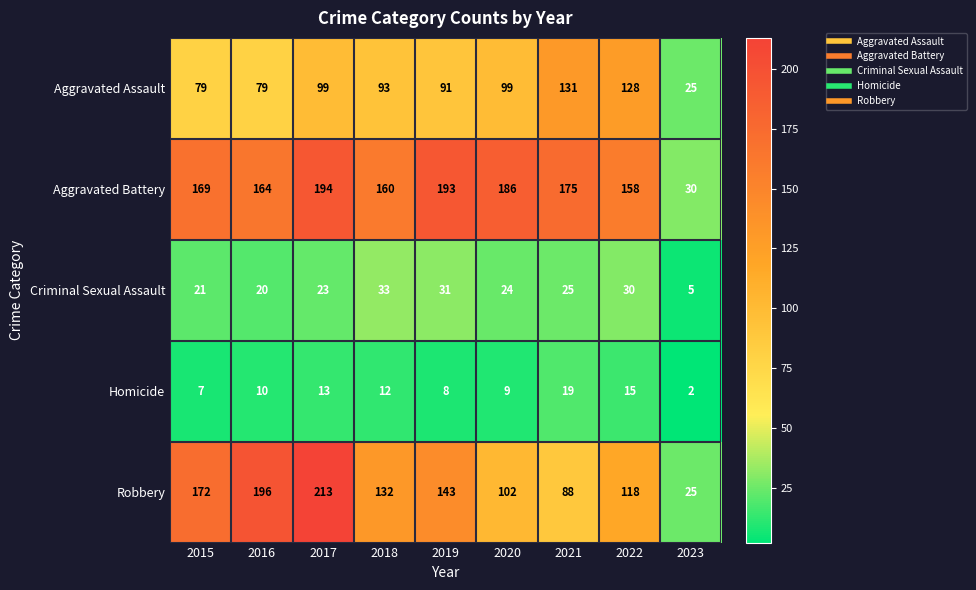

At how many categories does at least one series exceed 179?

4